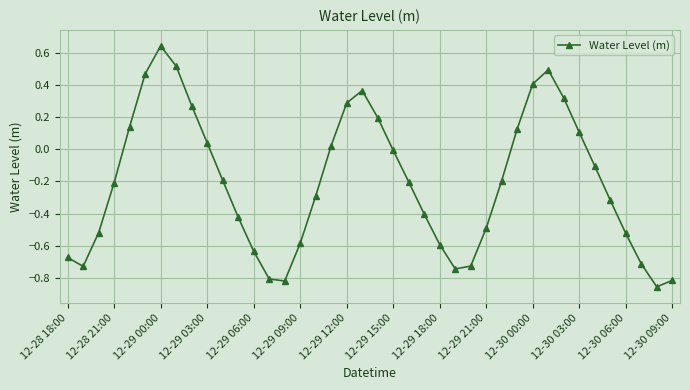

What is the difference between the second highest and minimum values?

1.4